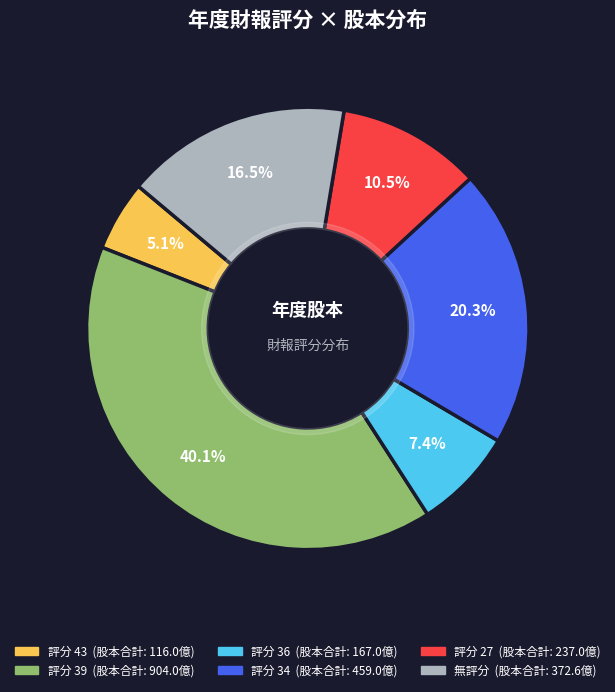

Does any single category account for the majority?

No